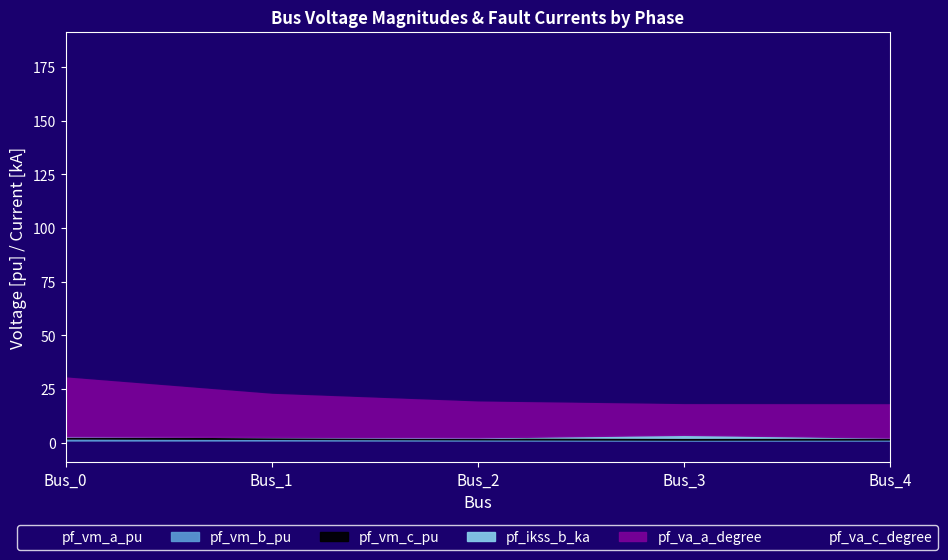

What is the value of the pf_va_c_degree point at the 2nd from the left?

155.0